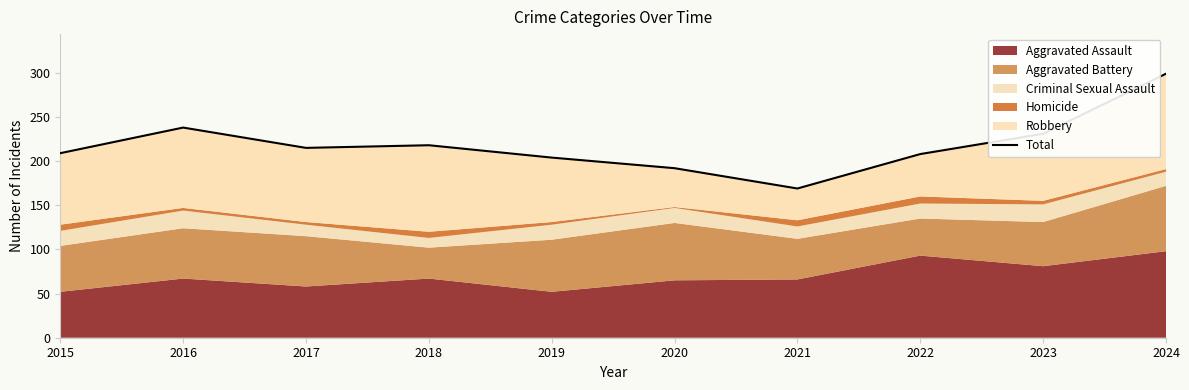

Does the chart display data point markers on the line(s)?

No